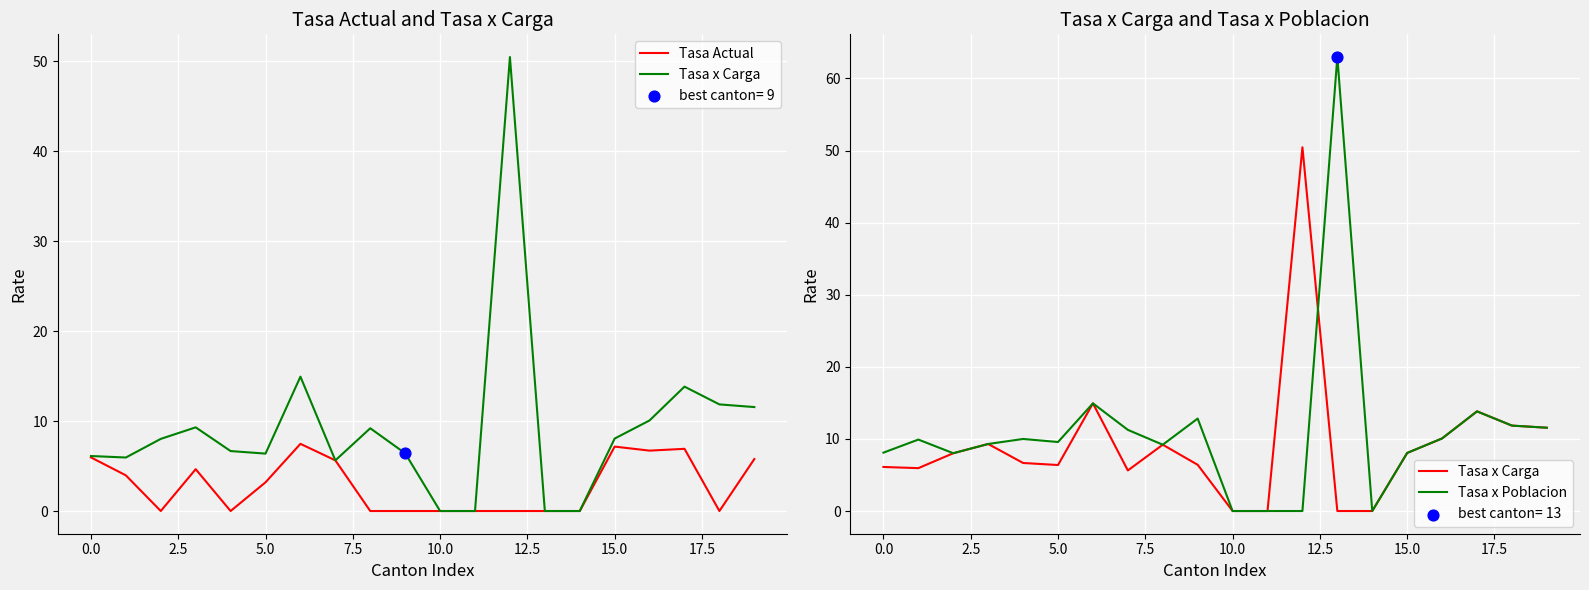

At which category is the sum across all series the highest?

13